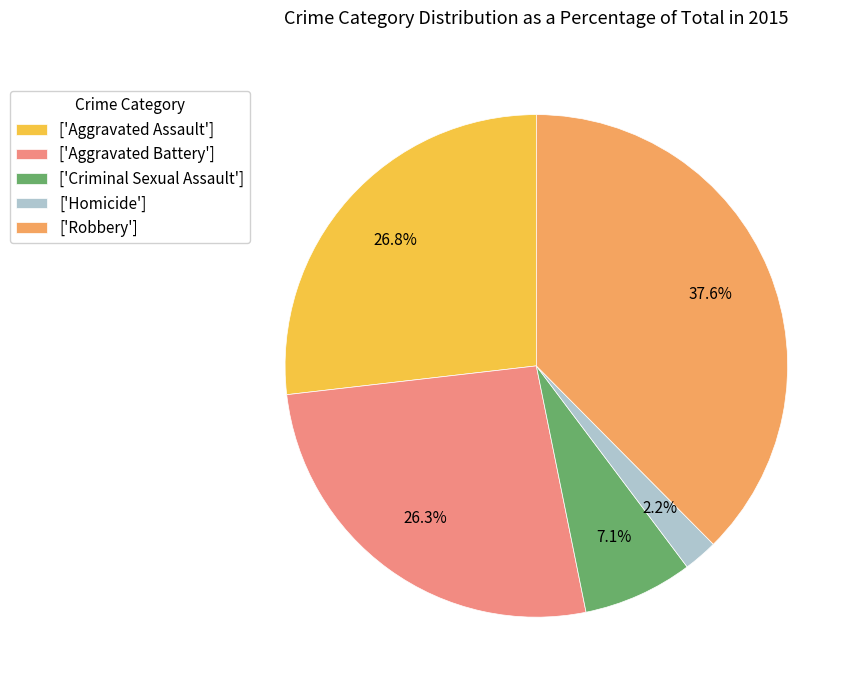

Does any single category account for the majority?

No